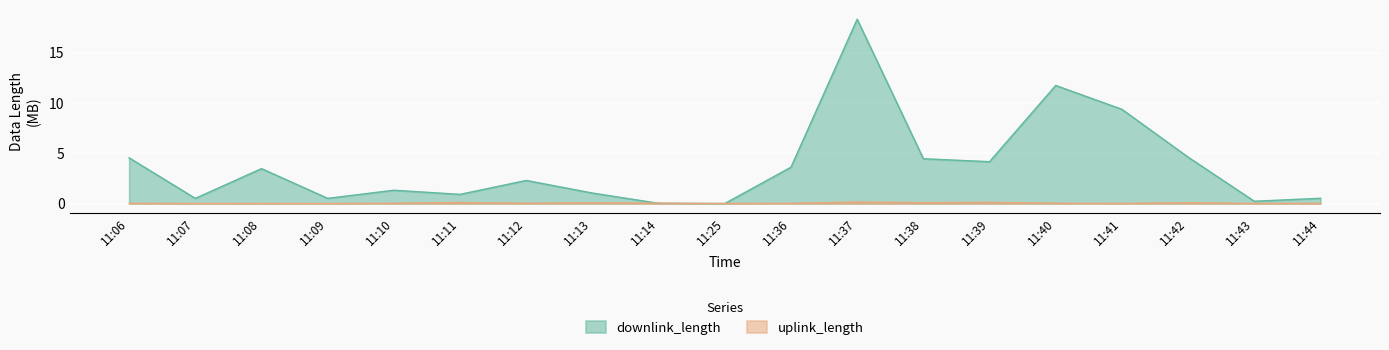

Reading left to right, list all the values displayed in this chart.

downlink_length: 4.5	0.5	3.5	0.5	1.3	0.9	2.3	1.0	0.0	0.0	3.6	18.4	4.5	4.2	11.8	9.4	4.6	0.2	0.5
uplink_length: 0.0	0.0	0.0	0.0	0.0	0.1	0.0	0.1	0.0	0.0	0.0	0.2	0.1	0.1	0.0	0.0	0.1	0.0	0.0